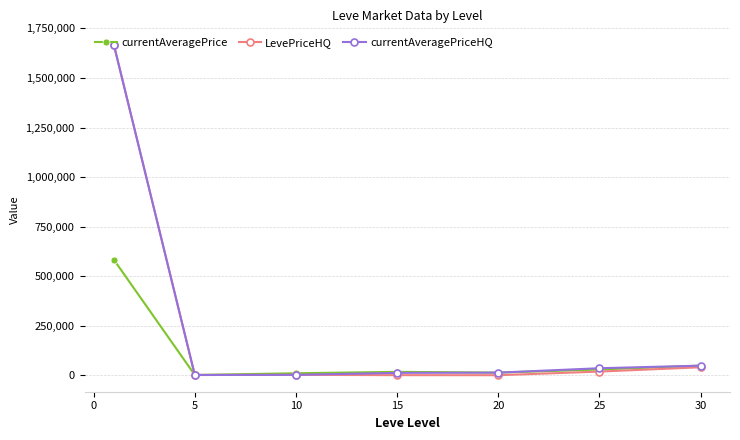

Which series has the largest range (max minus min)?

LevePriceHQ